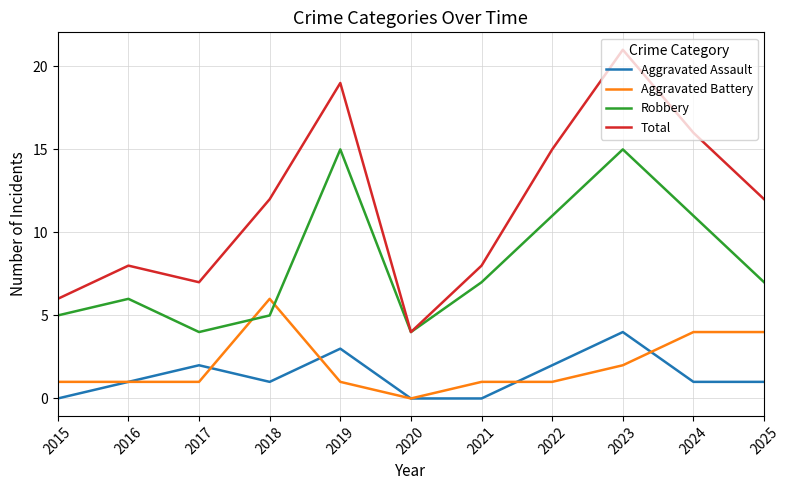

True or false: Robbery has a value of 8 at 2015.

False